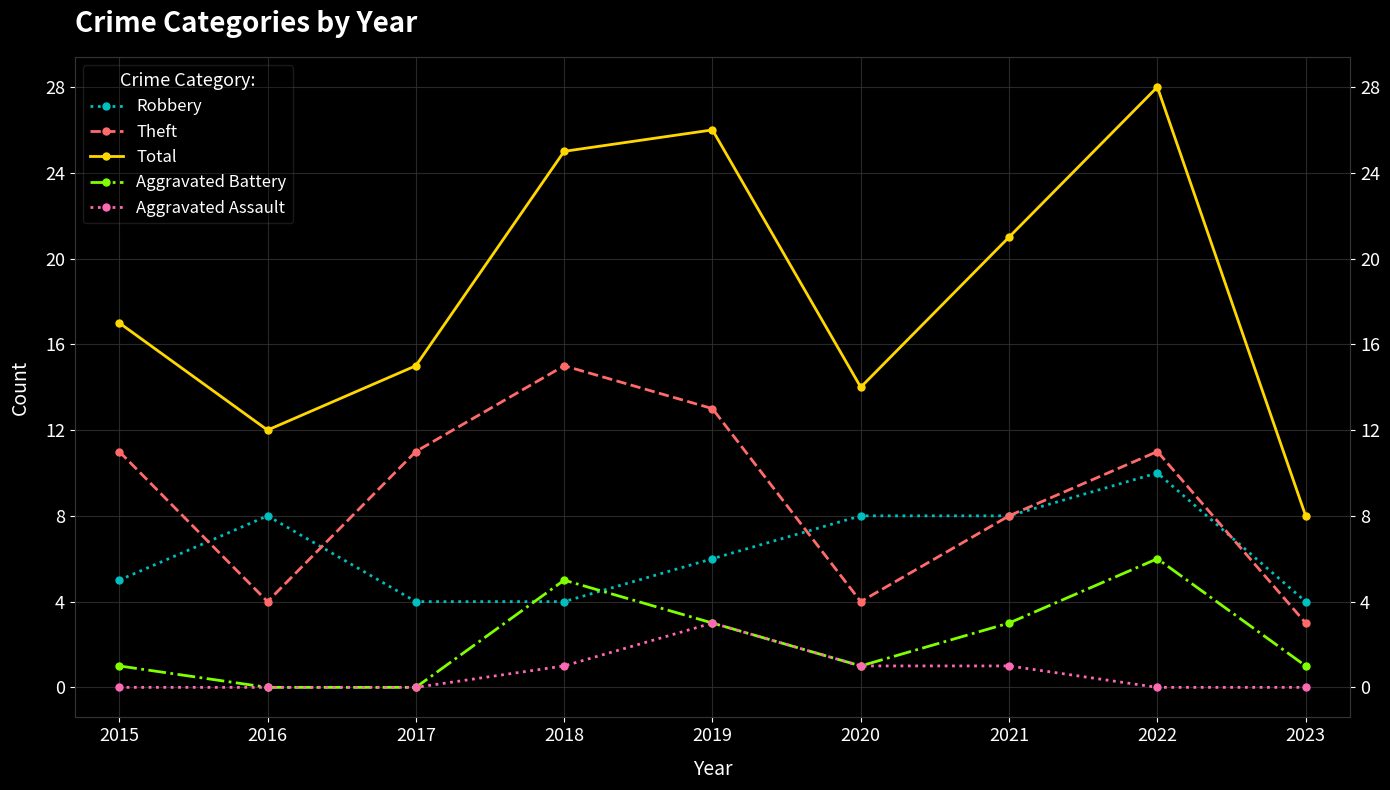

Is the value of Theft at 2018 greater than the value of Aggravated Assault at 2019?

Yes